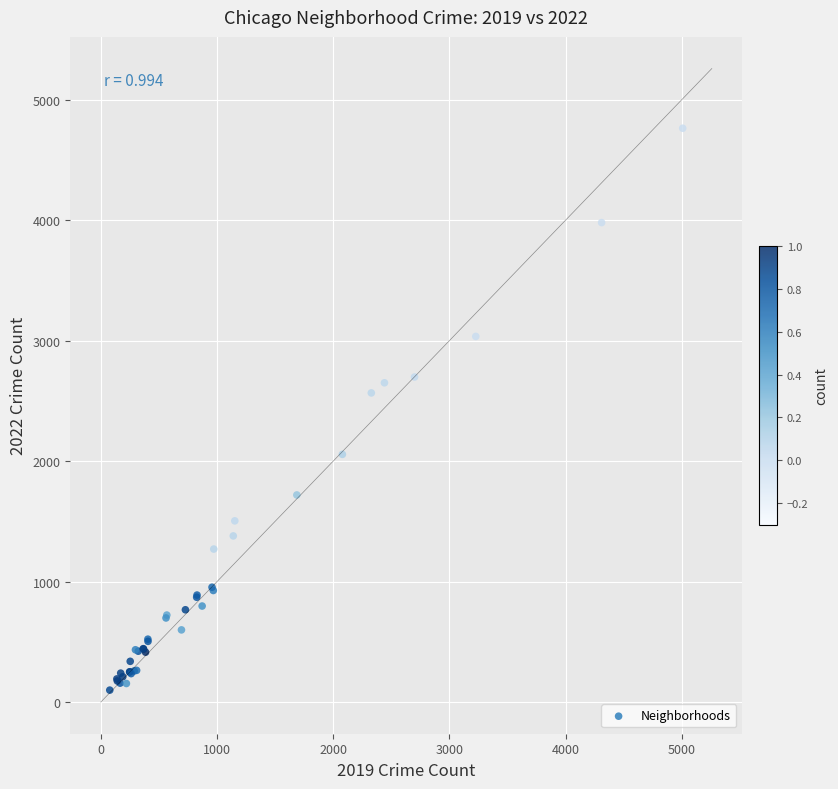

What Y value in the scatter plot is closest to 2431?

2566